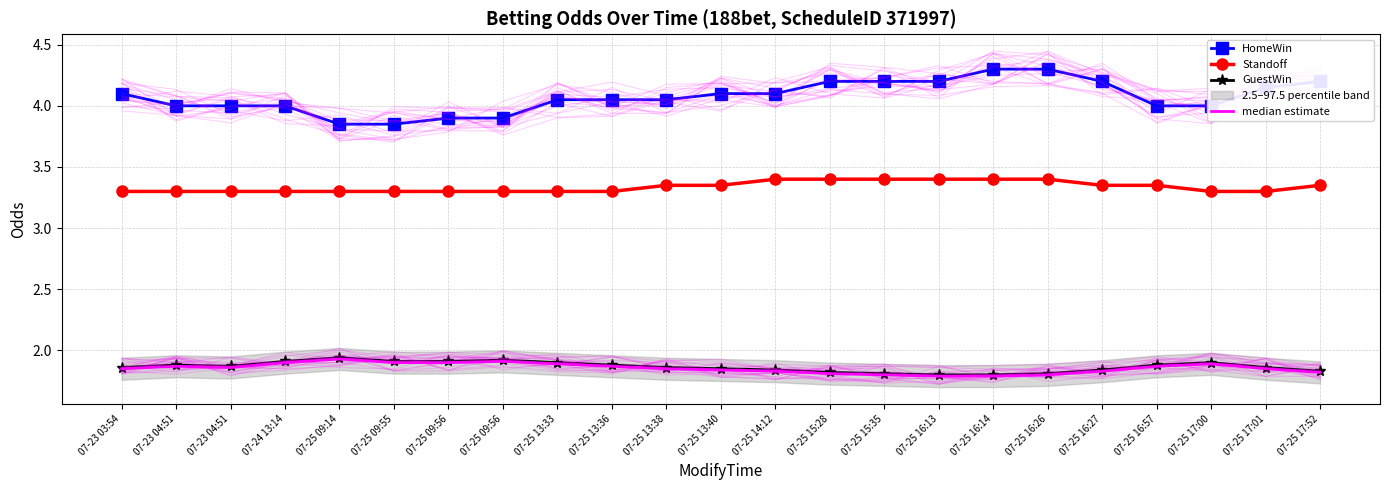

Which category has the lowest value across all series?

07-25 16:13